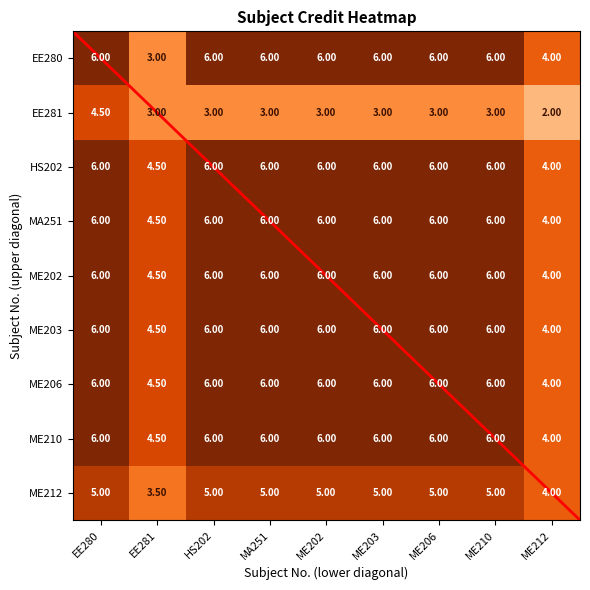

What is the total value across all series at ME203?

50.0